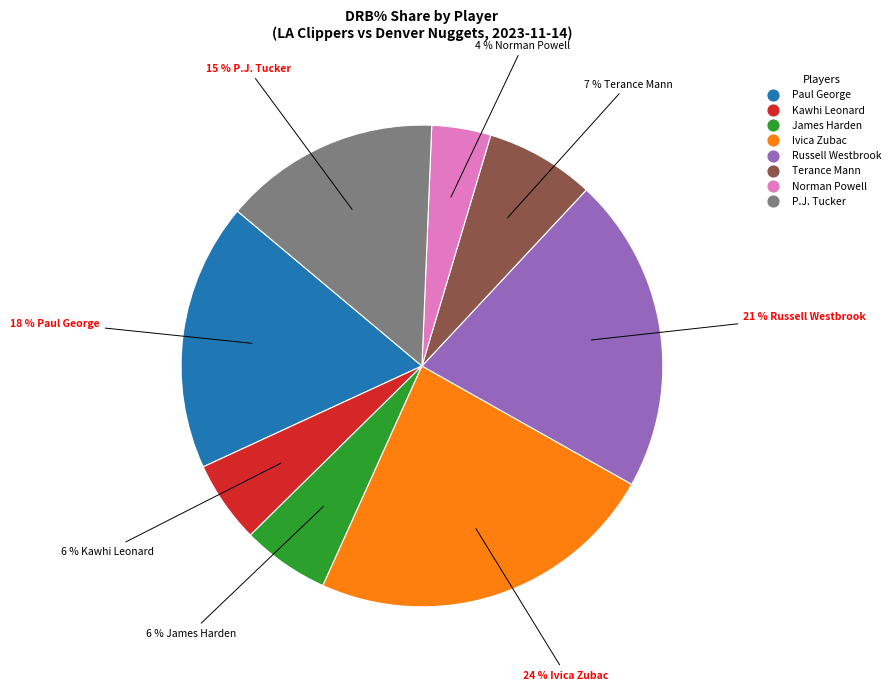

Is there any slice that represents more than half of the pie?

No